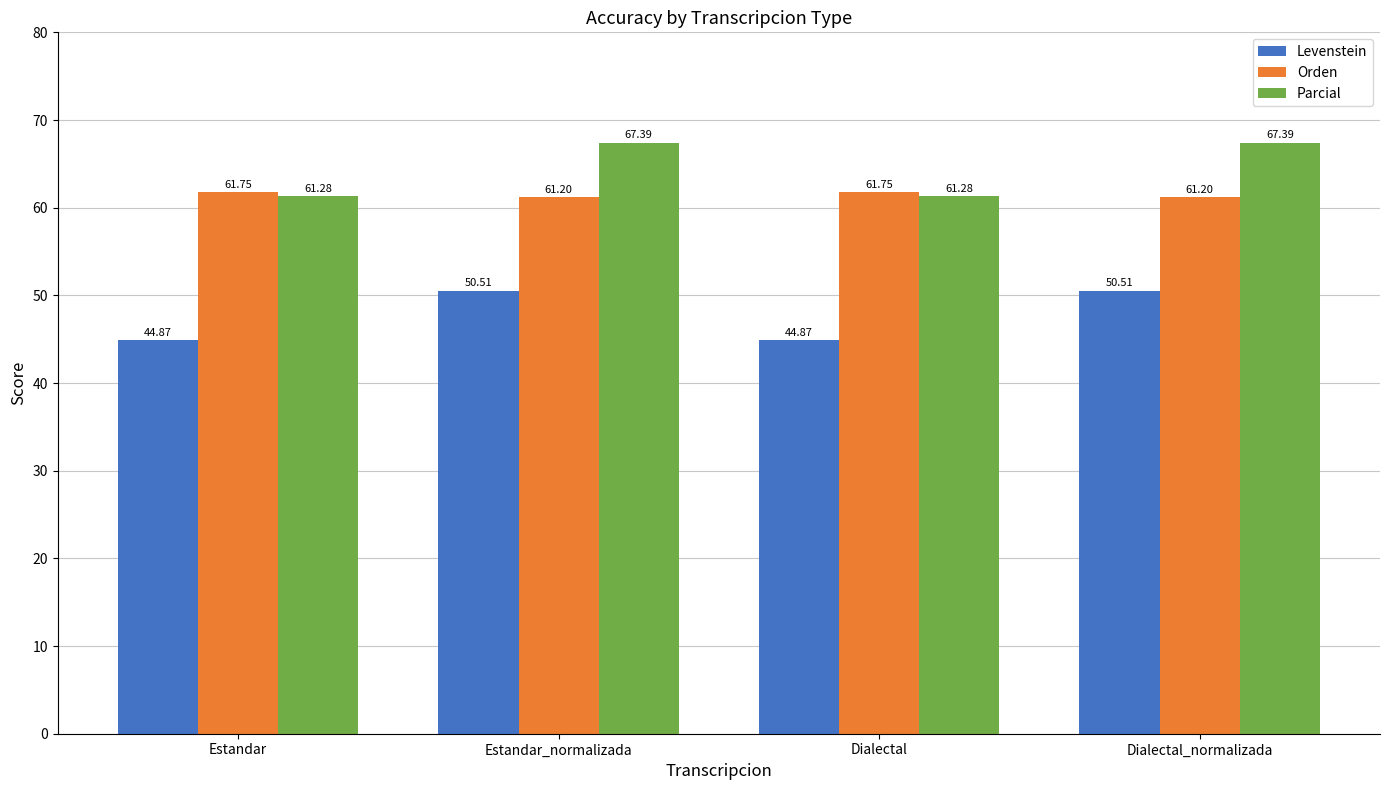

What is the sum of the Levenstein values at Dialectal and Estandar?

89.7